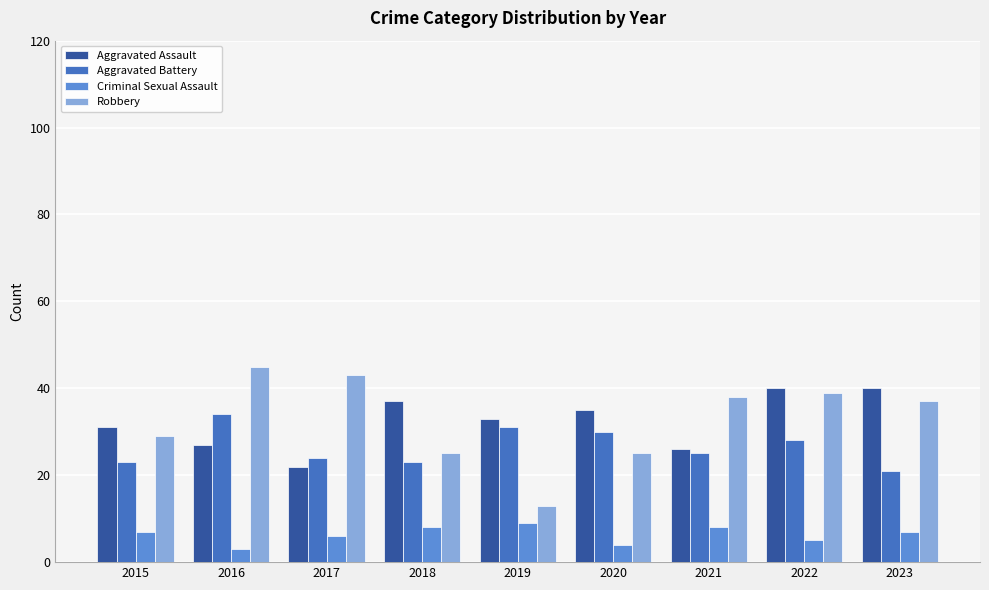

Rank the series by their maximum value, from lowest to highest.

Criminal Sexual Assault, Aggravated Battery, Aggravated Assault, Robbery